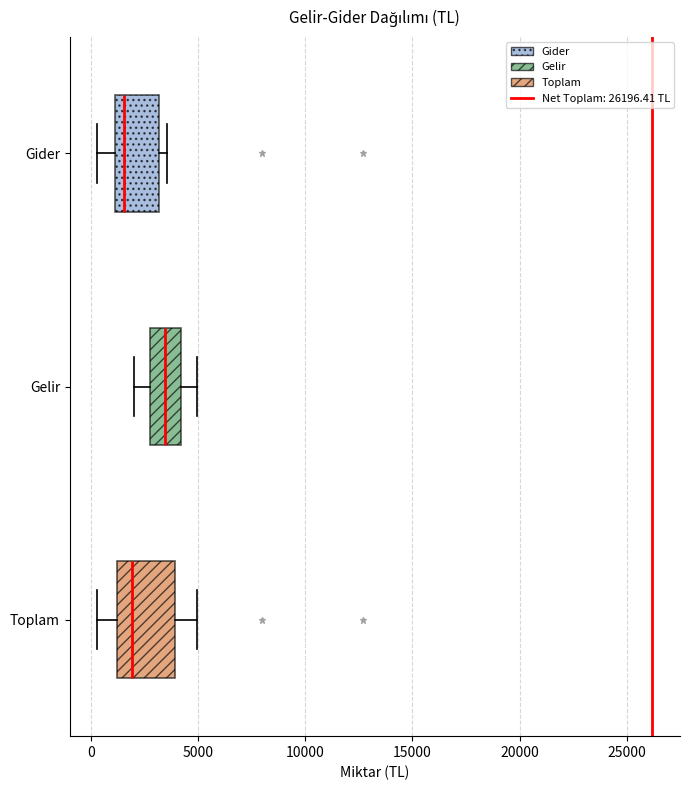

Reading bottom to top, read every box against the x-axis: the position of its median line, the range the box covers, and the ends of its whiskers. The values are not printed on the chart, so give them approximately, as read against the axis.

Toplam: median 2000, box 1000 to 4000, whiskers 500 to 5000
Gelir: median 3500, box 2500 to 4000, whiskers 2000 to 5000
Gider: median 1500, box 1000 to 3000, whiskers 500 to 3500